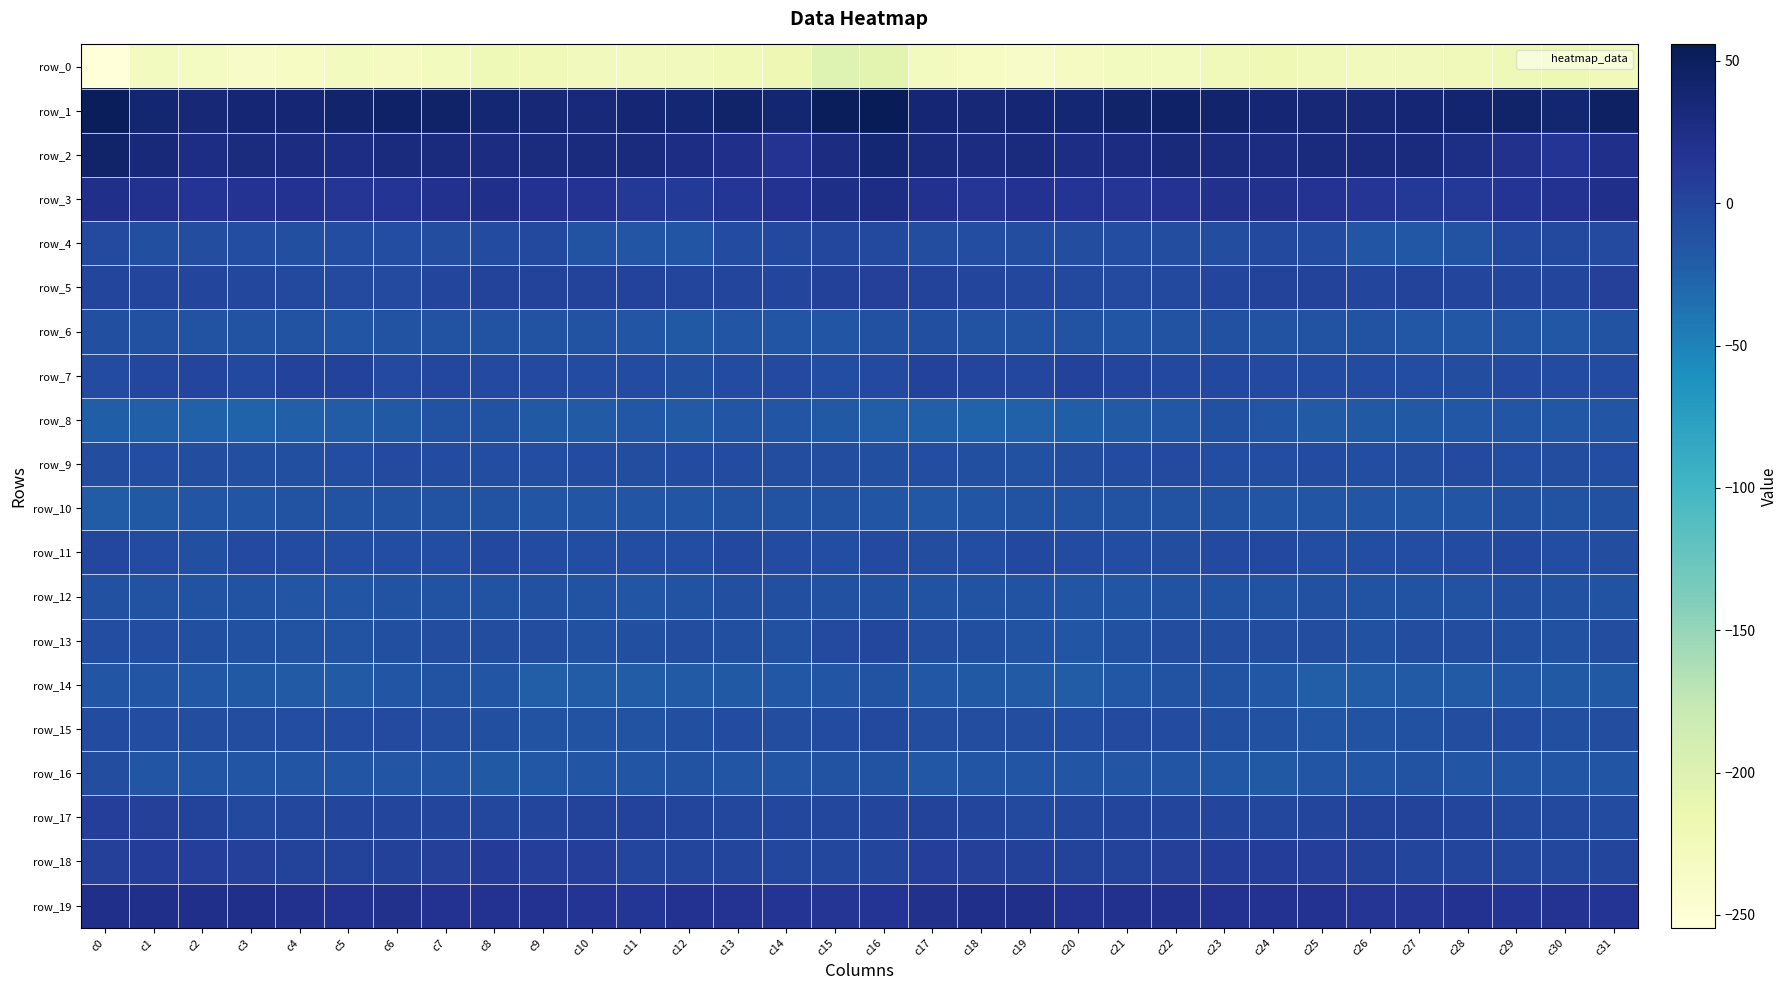

What is the minimum value shown in the chart?

-254.5